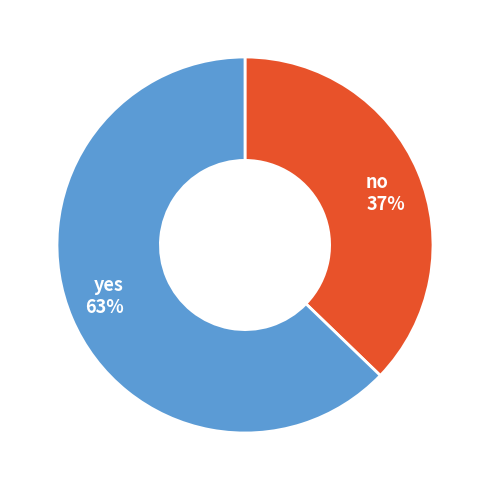

How many segments does this pie chart have?

2